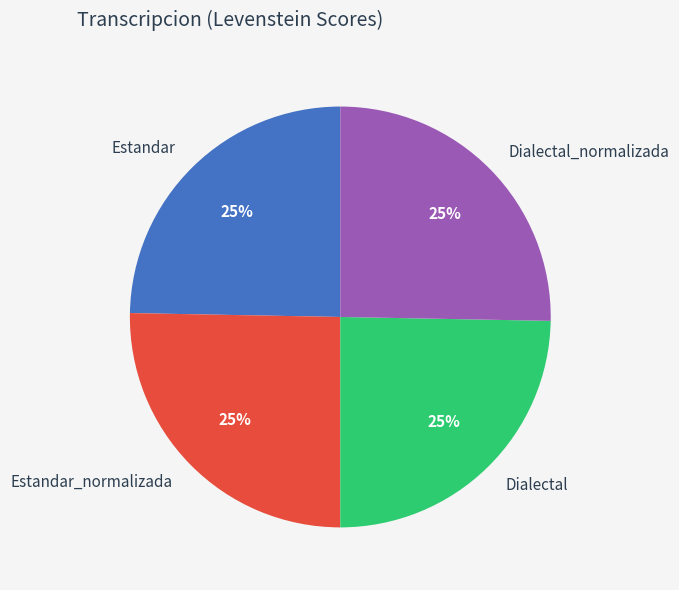

Does Dialectal represent more than half of the total?

No